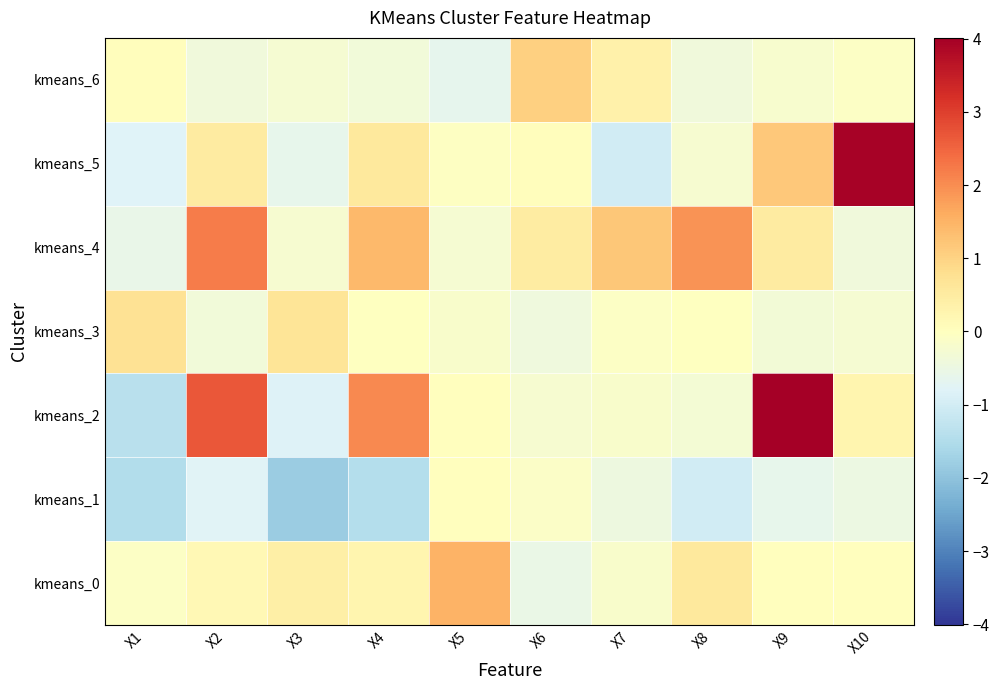

Reading left to right, transcribe all the data shown in this chart.

kmeans_0: X1=-0.1	X2=0.2	X3=0.4	X4=0.3	X5=1.5	X6=-0.5	X7=-0.2	X8=0.6	X9=0.0	X10=0.0
kmeans_1: X1=-1.5	X2=-0.8	X3=-1.8	X4=-1.4	X5=0.0	X6=-0.1	X7=-0.4	X8=-1.0	X9=-0.6	X10=-0.5
kmeans_2: X1=-1.4	X2=2.7	X3=-0.8	X4=2.1	X5=0.0	X6=-0.2	X7=-0.2	X8=-0.3	X9=4.0	X10=0.3
kmeans_3: X1=0.7	X2=-0.3	X3=0.7	X4=-0.0	X5=-0.2	X6=-0.4	X7=-0.1	X8=-0.0	X9=-0.3	X10=-0.3
kmeans_4: X1=-0.6	X2=2.2	X3=-0.2	X4=1.4	X5=-0.3	X6=0.5	X7=1.2	X8=1.9	X9=0.5	X10=-0.4
kmeans_5: X1=-0.8	X2=0.5	X3=-0.6	X4=0.6	X5=-0.0	X6=0.1	X7=-1.0	X8=-0.2	X9=1.2	X10=4.0
kmeans_6: X1=0.0	X2=-0.4	X3=-0.3	X4=-0.4	X5=-0.6	X6=1.0	X7=0.4	X8=-0.4	X9=-0.2	X10=-0.1